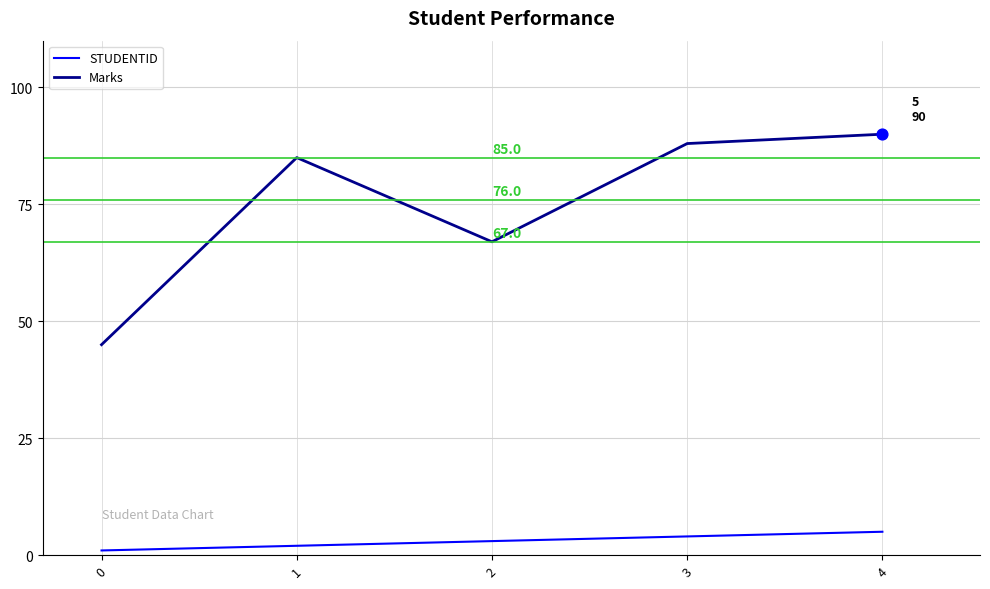

Which series has the largest total across all categories?

Marks